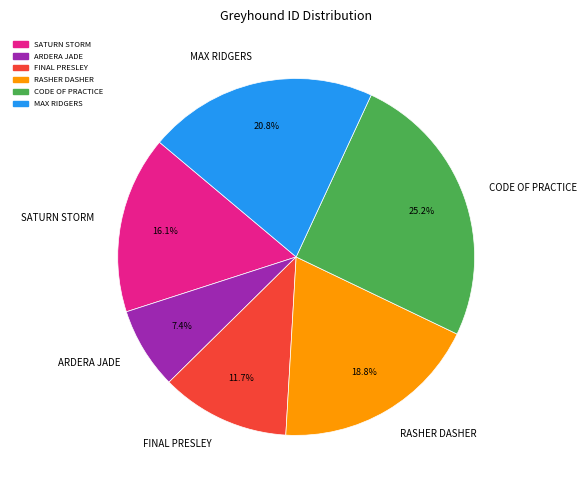

How many segments does this pie chart have?

6